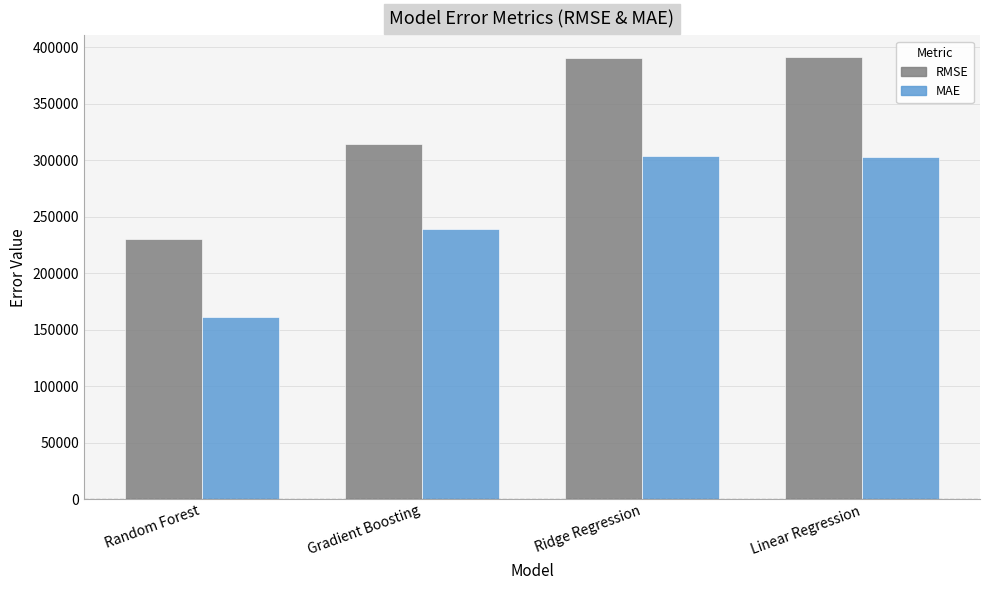

Is the value of RMSE at Gradient Boosting greater than the value of MAE at Random Forest?

Yes